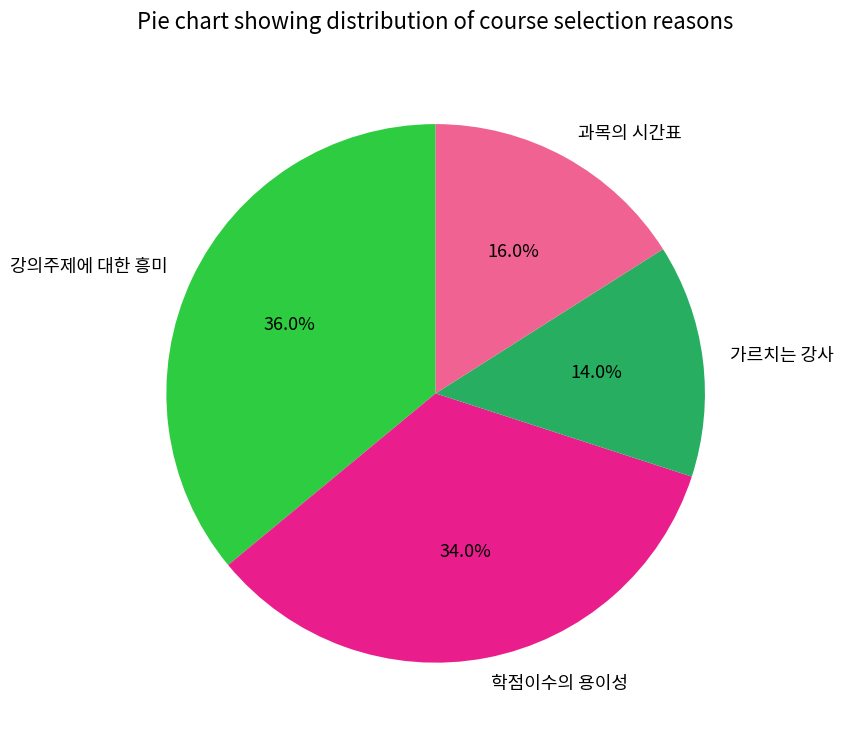

What is the ratio of the value at 학점이수의 용이성 to the value at 강의주제에 대한 흥미?

0.9